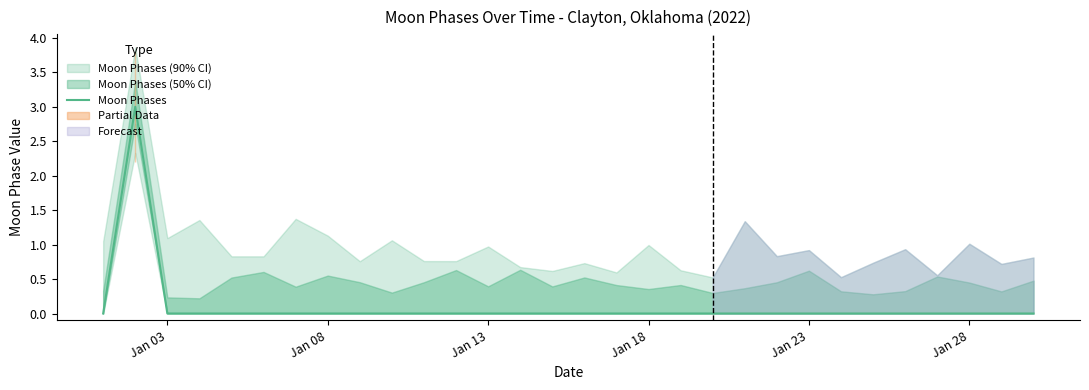

What is the maximum value shown in the chart?

3